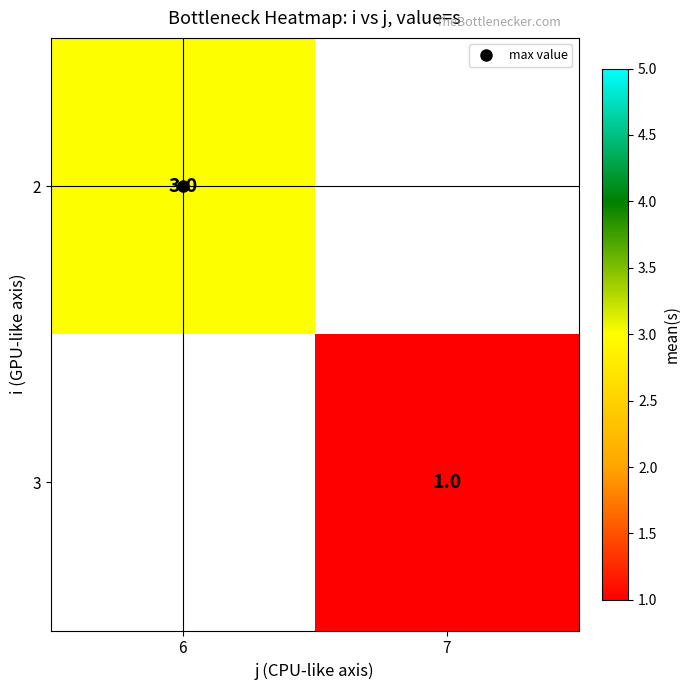

At 6, list the series in order from smallest to largest.

2, 3